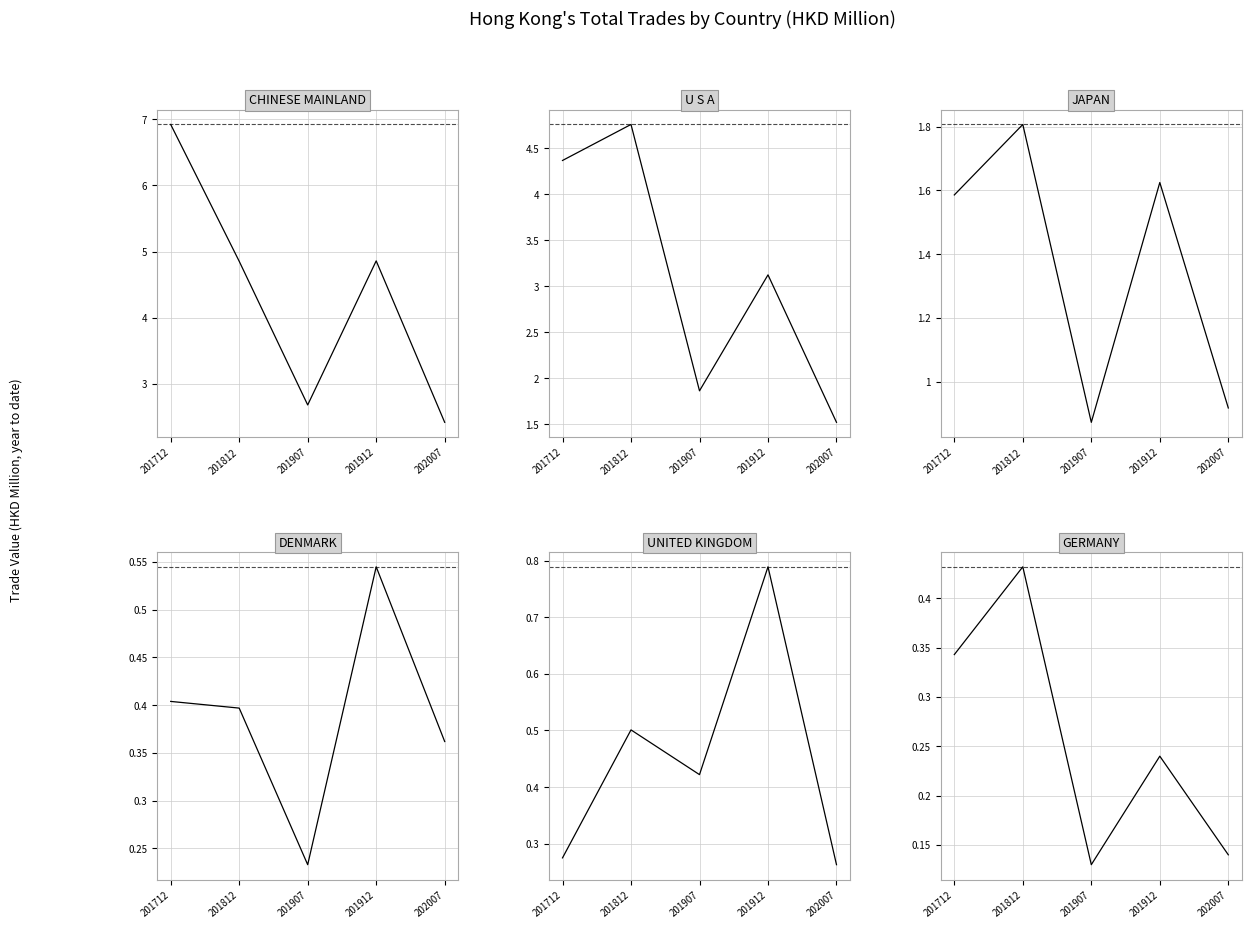

At how many categories does at least one series exceed 3?

3